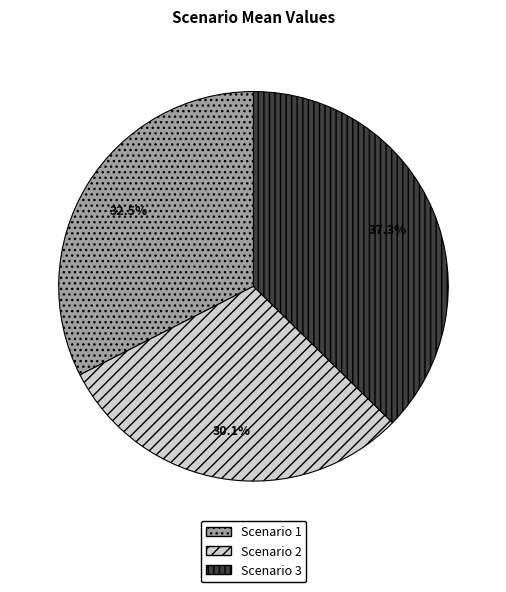

Which category has the smallest portion of the pie?

Scenario 2